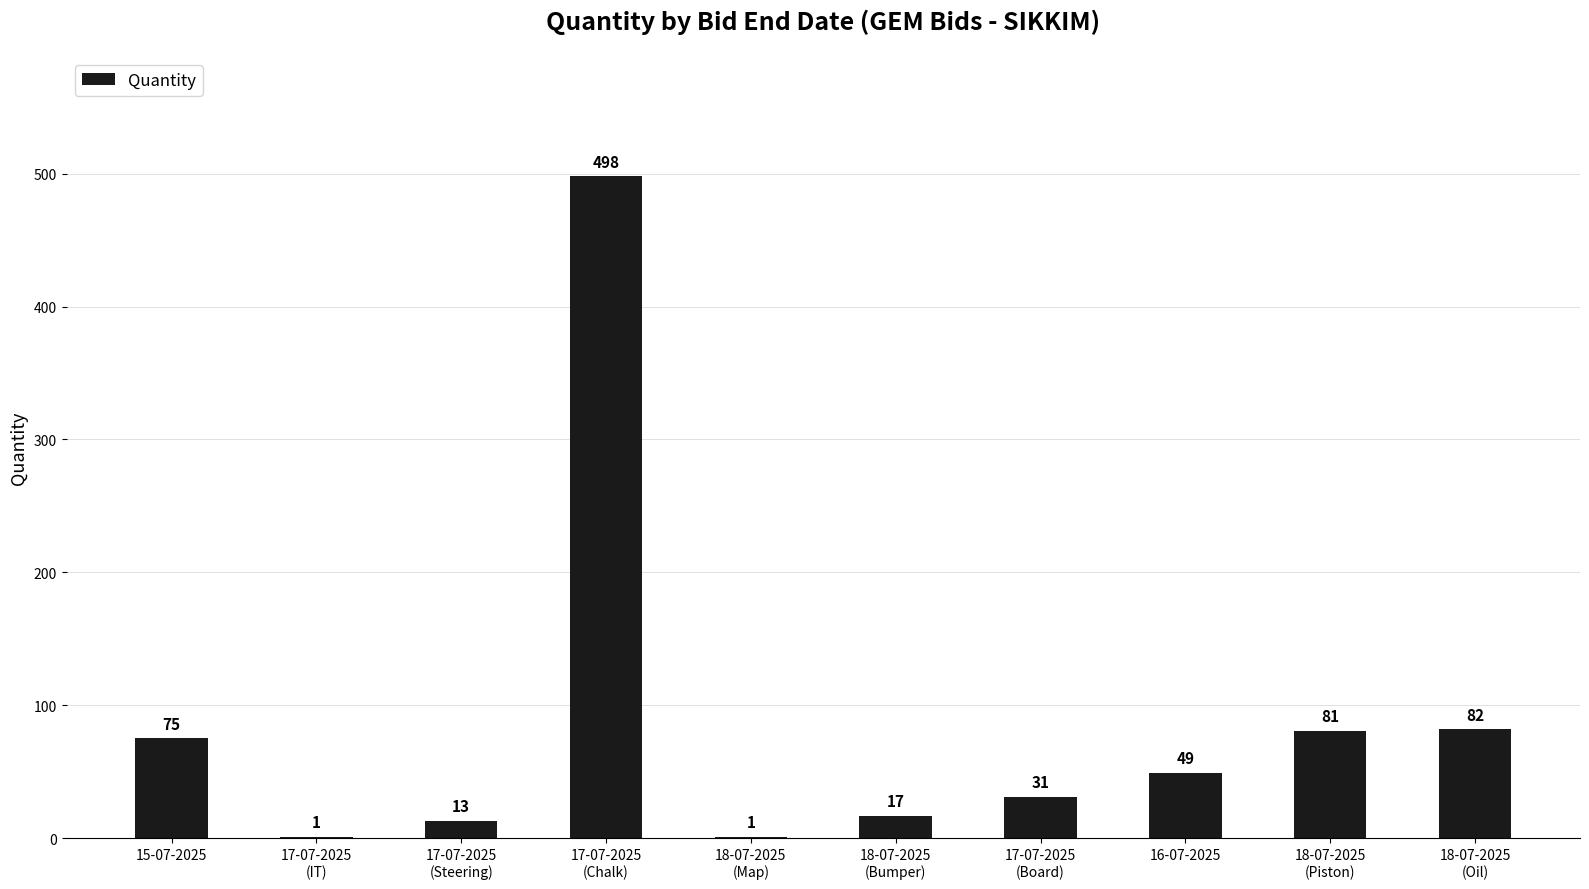

Count the number of categories in the chart.

10